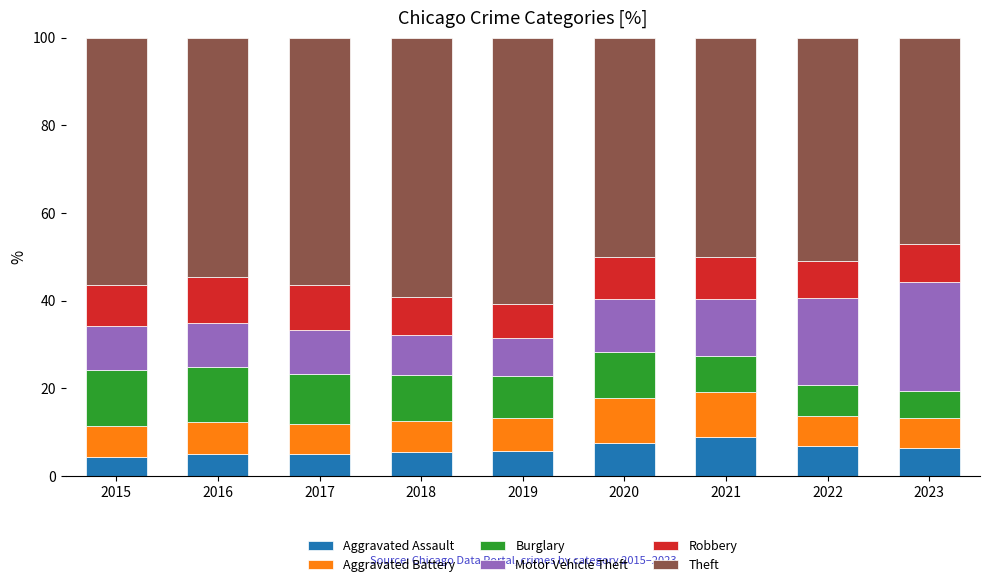

What is the sum of all Aggravated Assault values?

55.3